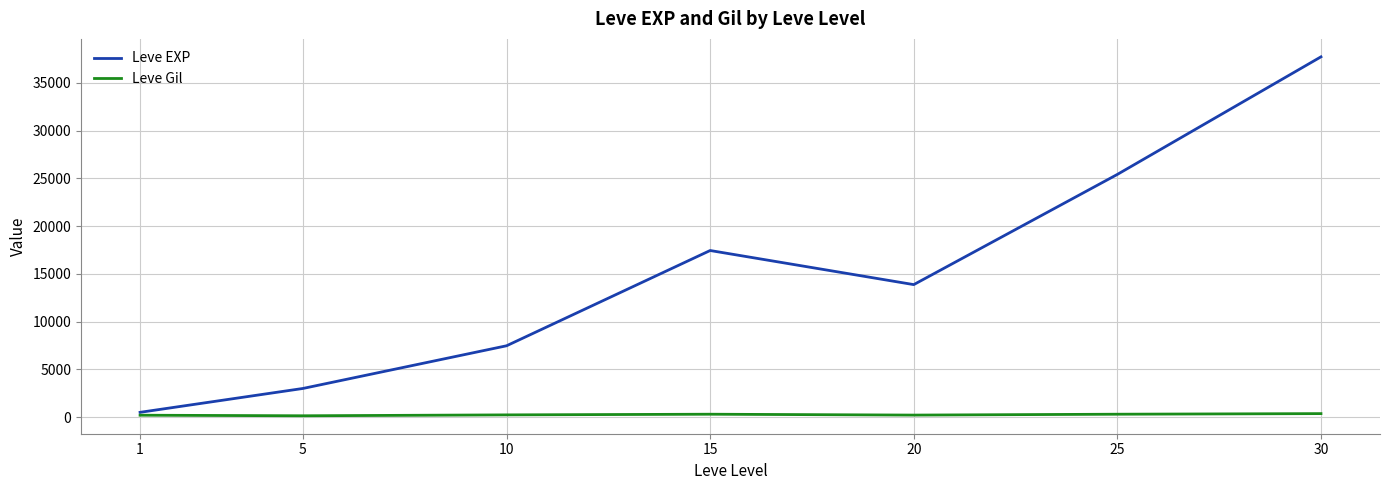

How many values in the Leve Gil series are below 242?

3